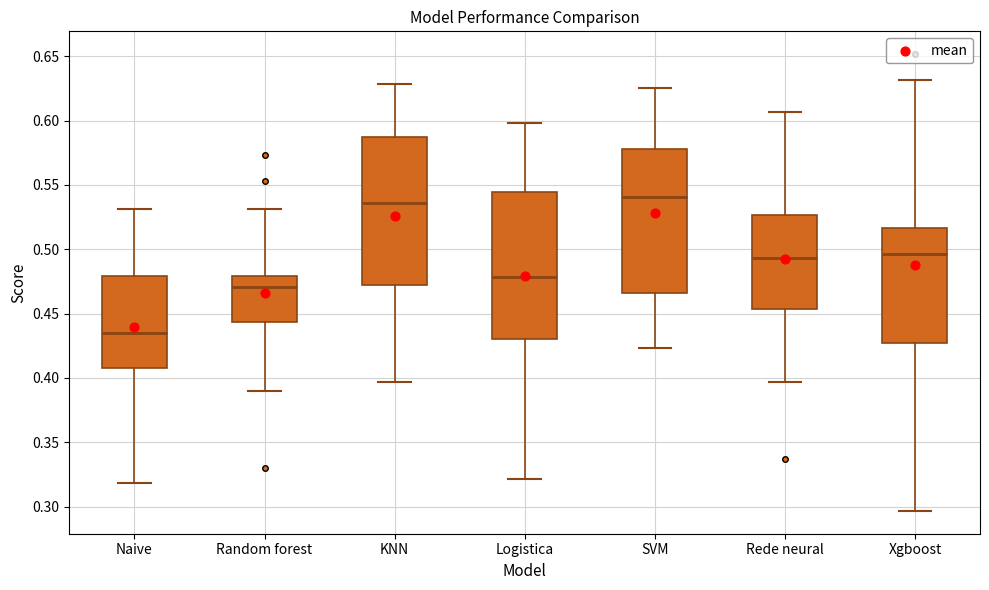

Where does the lower whisker of the box for Logistica end on the y-axis? The values are not printed on the chart, so give them approximately, as read against the axis.

0.320